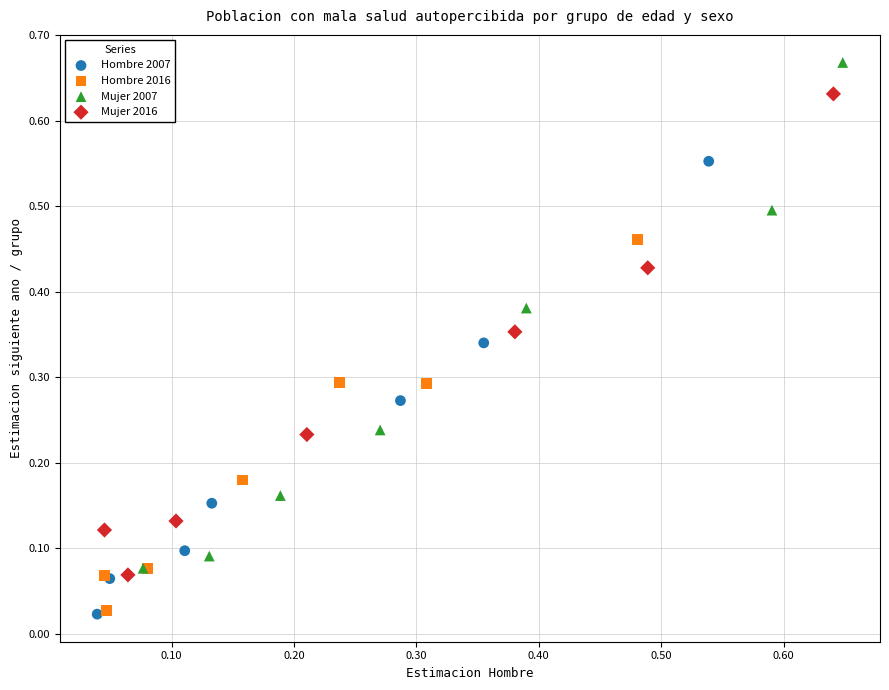

Which series has the largest Y range (max minus min)?

Mujer 2007